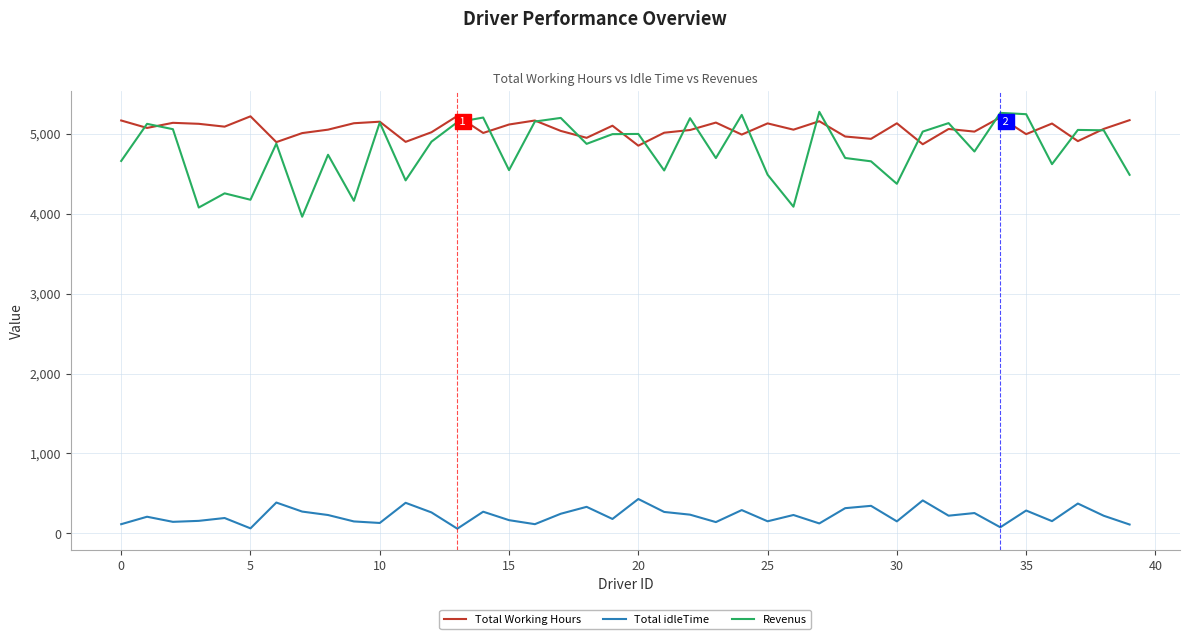

True or false: Total Working Hours and Total idleTime cross at least once.

False